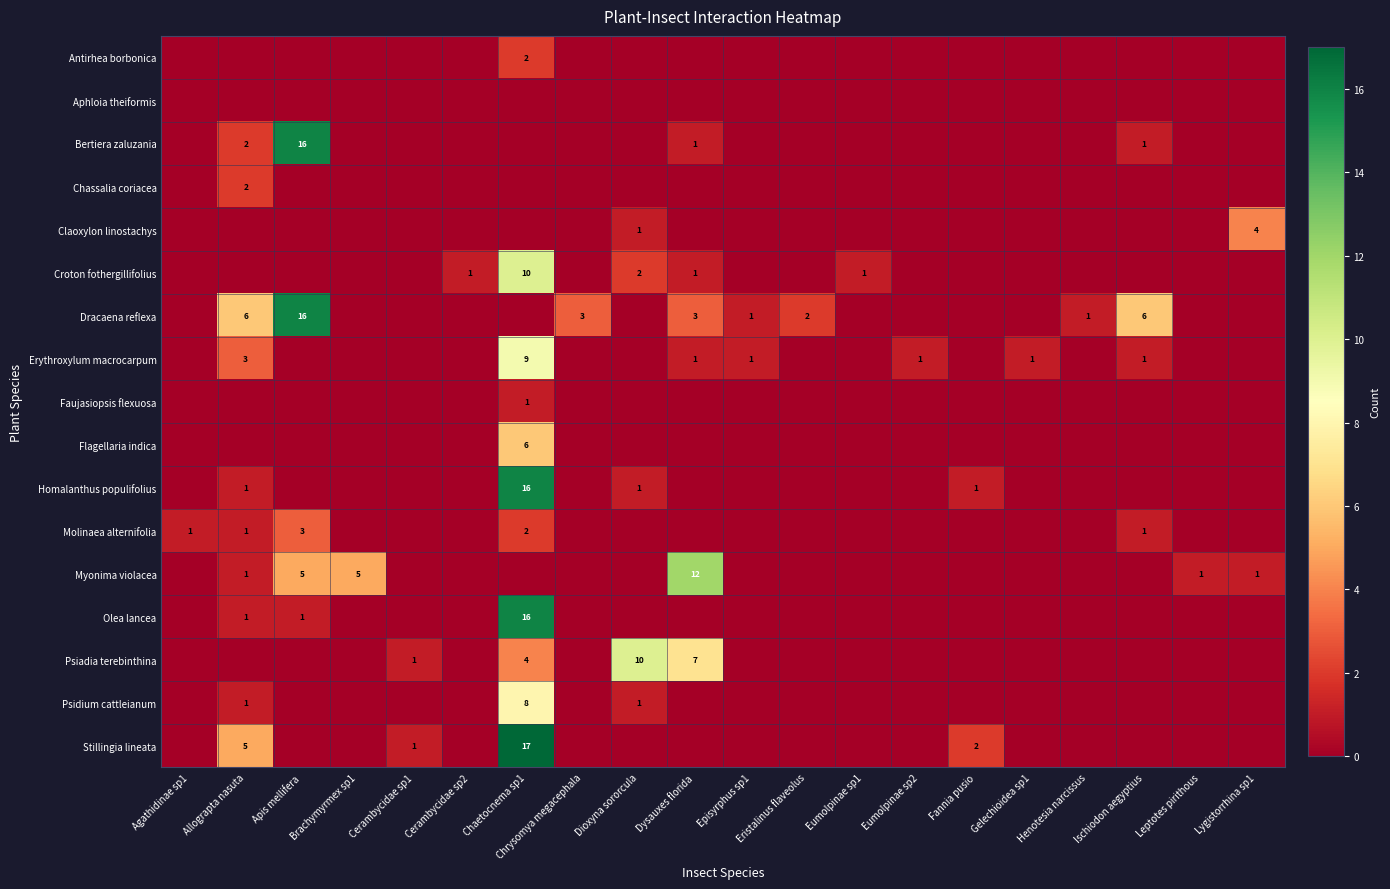

At how many categories does at least one series exceed 3?

8